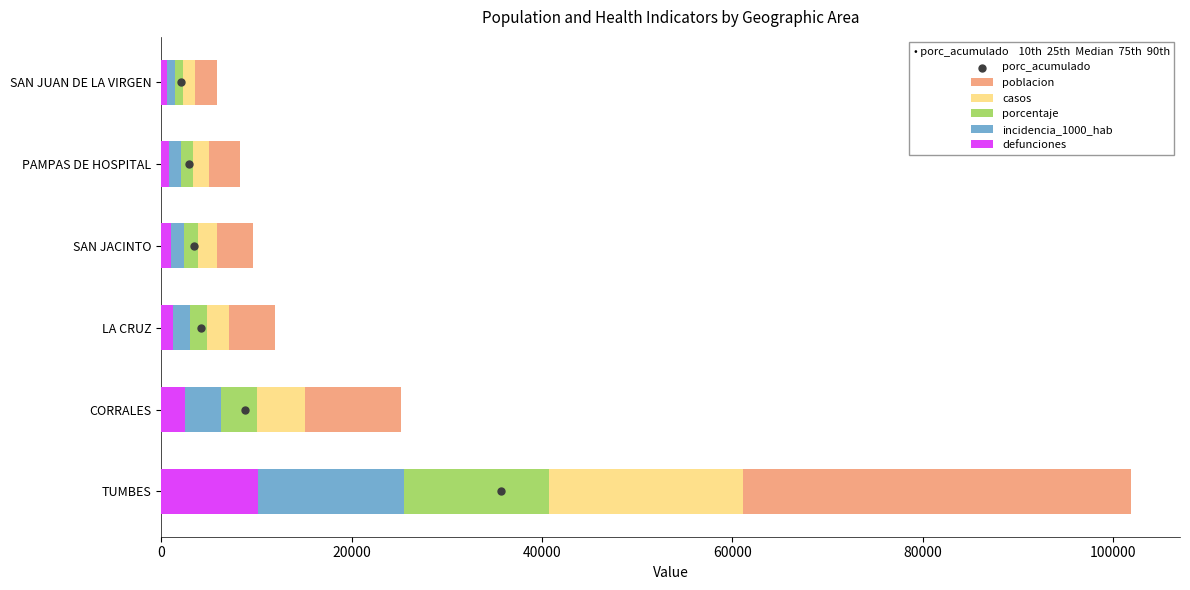

At how many categories does at least one series exceed 57089?

1